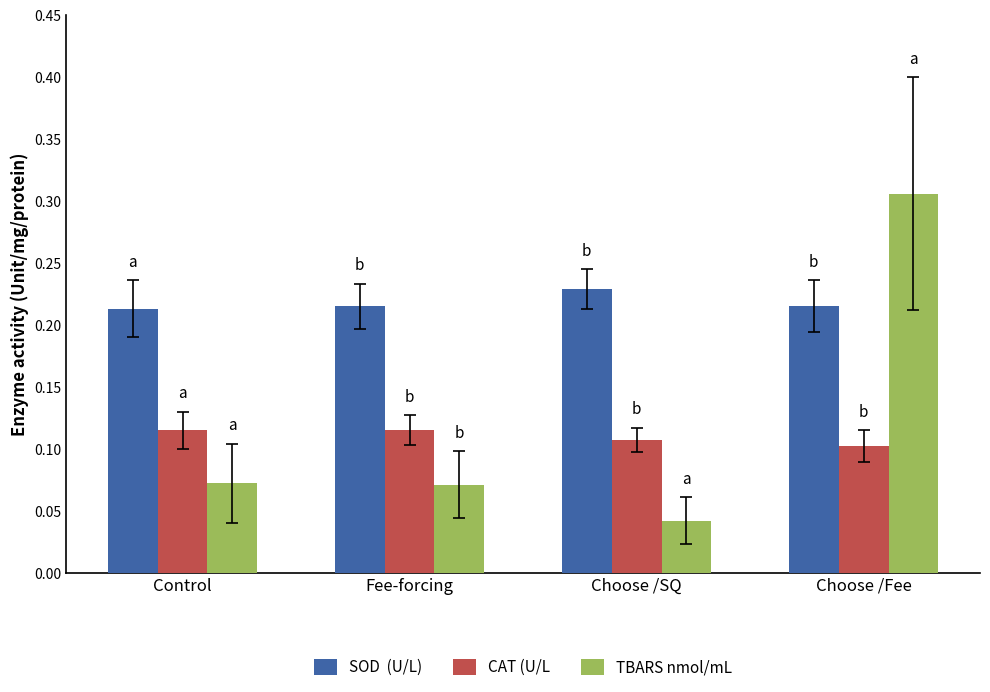

What is the total value across all series at Choose /Fee?

0.6